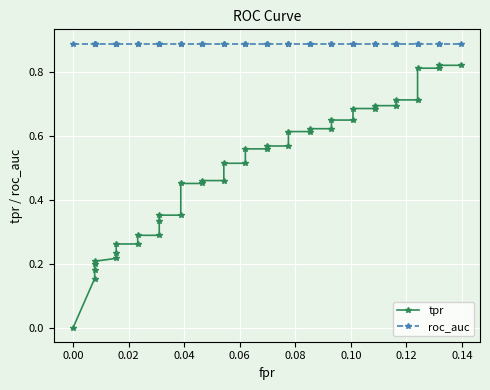

True or false: roc_auc and tpr intersect in this chart.

False